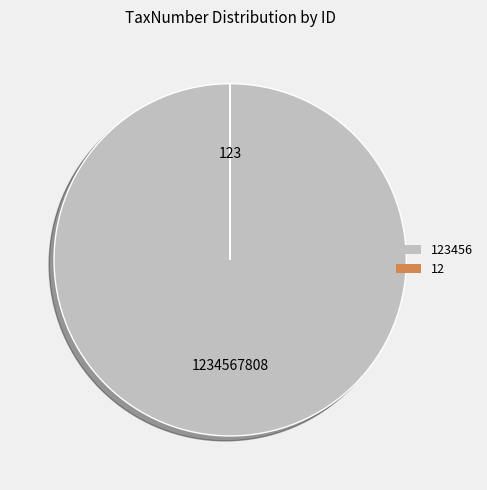

Is there a majority slice in this chart?

Yes